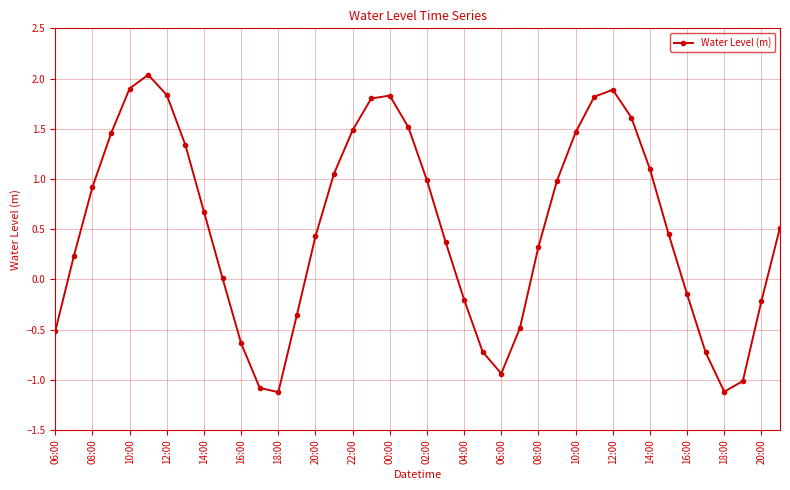

What is the greatest value displayed?

2.0